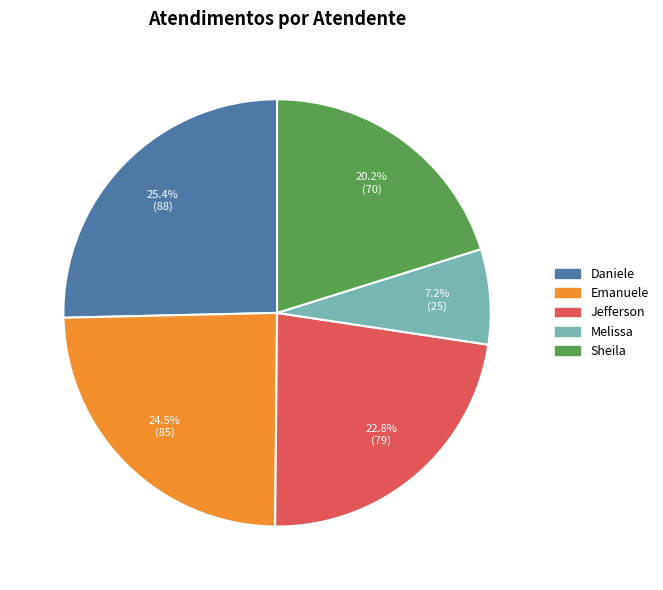

How many slices are in this pie chart?

5